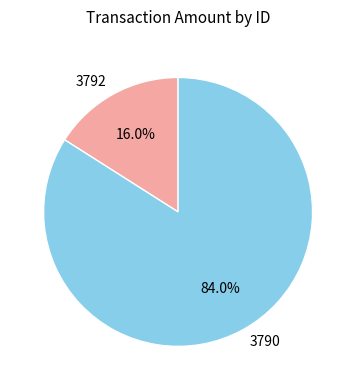

Is it true that 3790 is 76% of the pie?

False